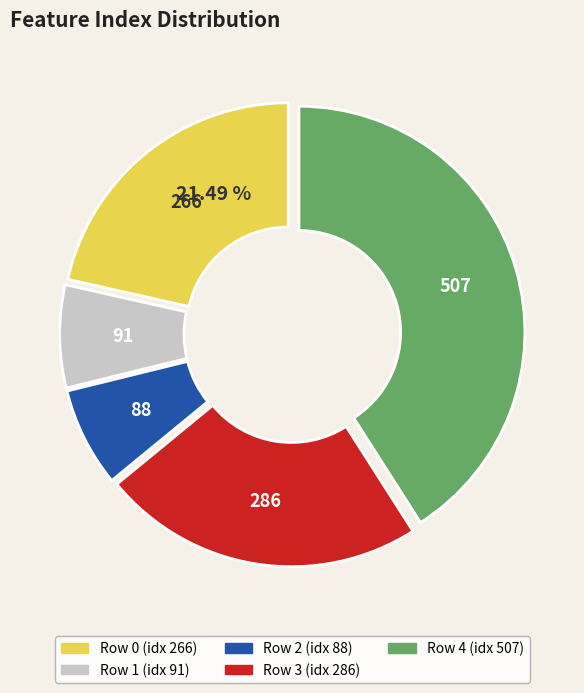

Is there any slice that represents more than half of the pie?

No